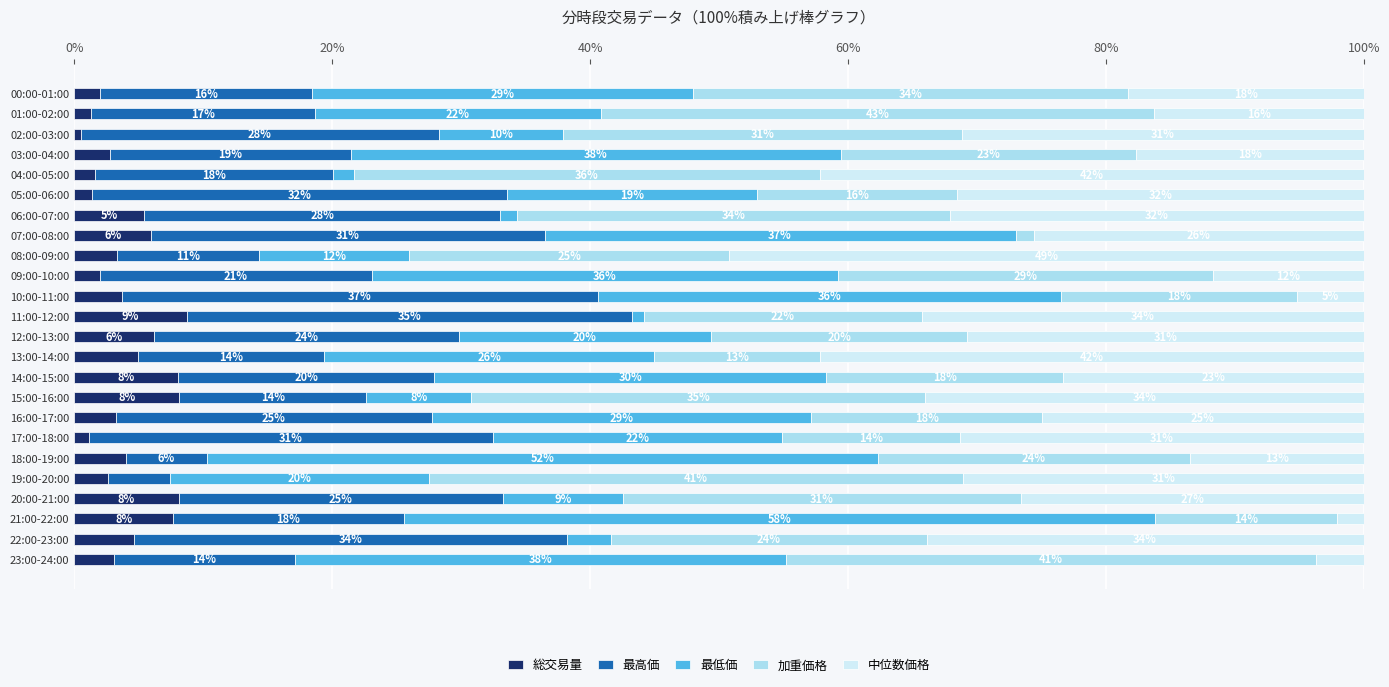

True or false: 総交易量 has a value of 14.1 at 15:00-16:00.

False